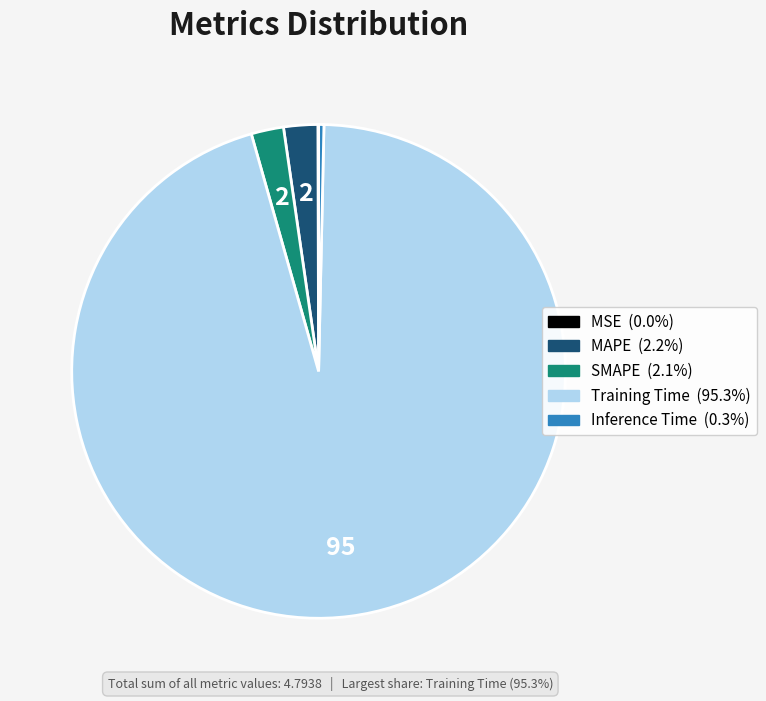

Combined, do Training Time and Inference Time account for over 50%?

Yes